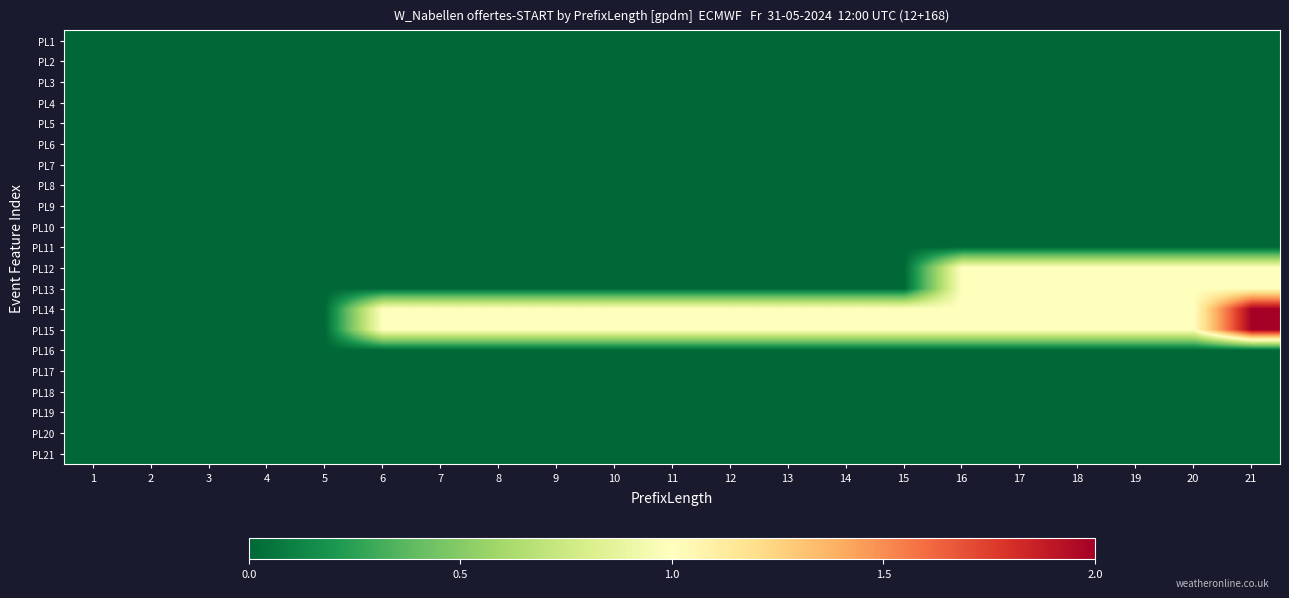

How many series are shown in this chart?

21